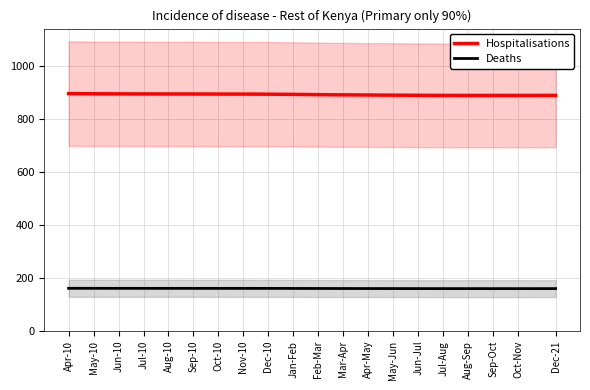

The value of Deaths at Jun-10 is 42.4. True or false?

False